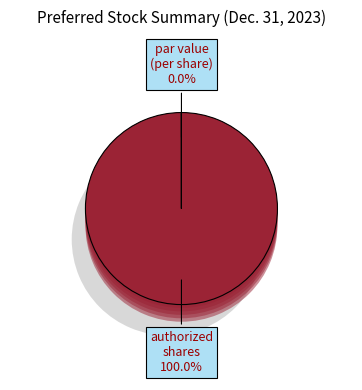

To the nearest percent, what is the combined percentage of Preferred stock, authorized shares and Preferred stock, par value (per share)?

100%